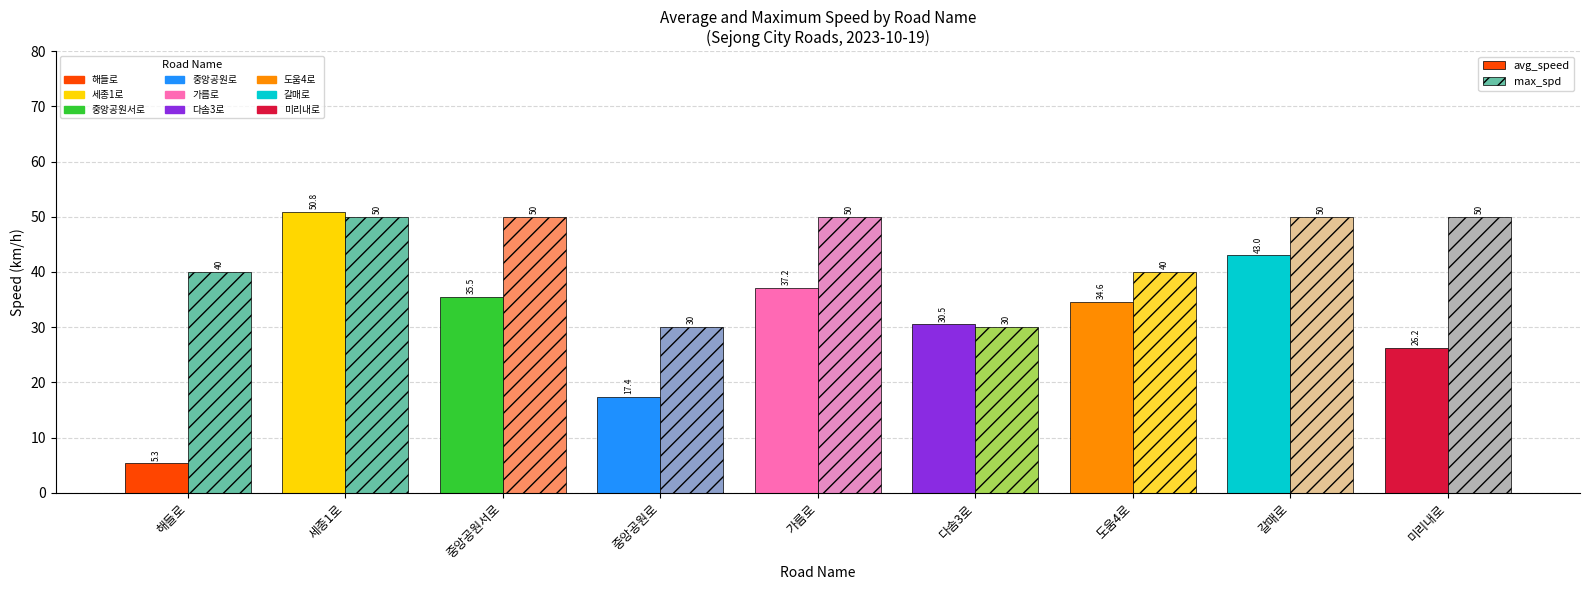

What is the average value of the max_spd series?

43.3